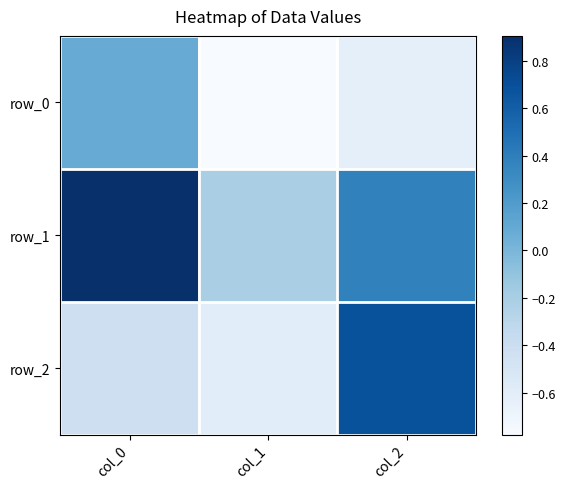

The row_0 series shows -0.6 at col_2. True or false?

True